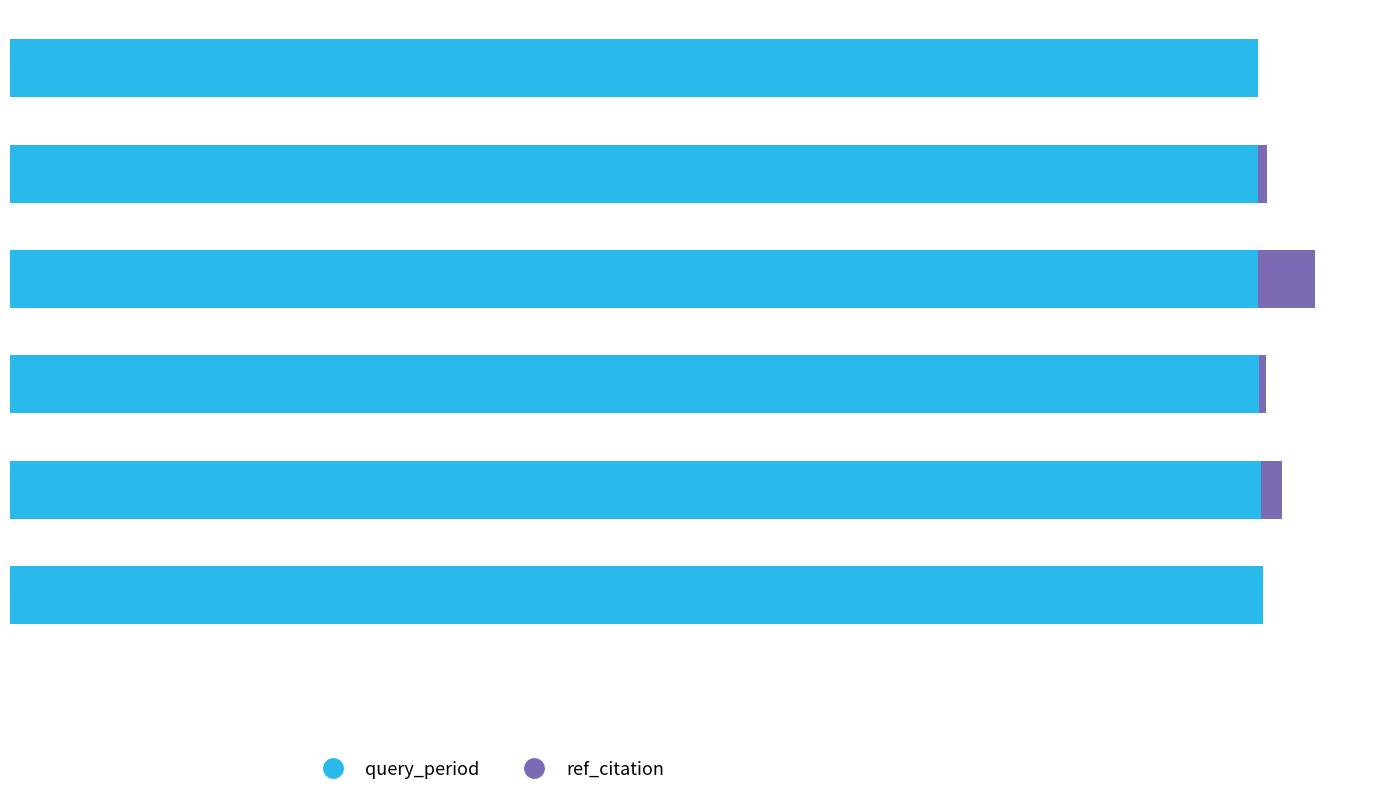

Which series has the largest total across all categories?

query_period